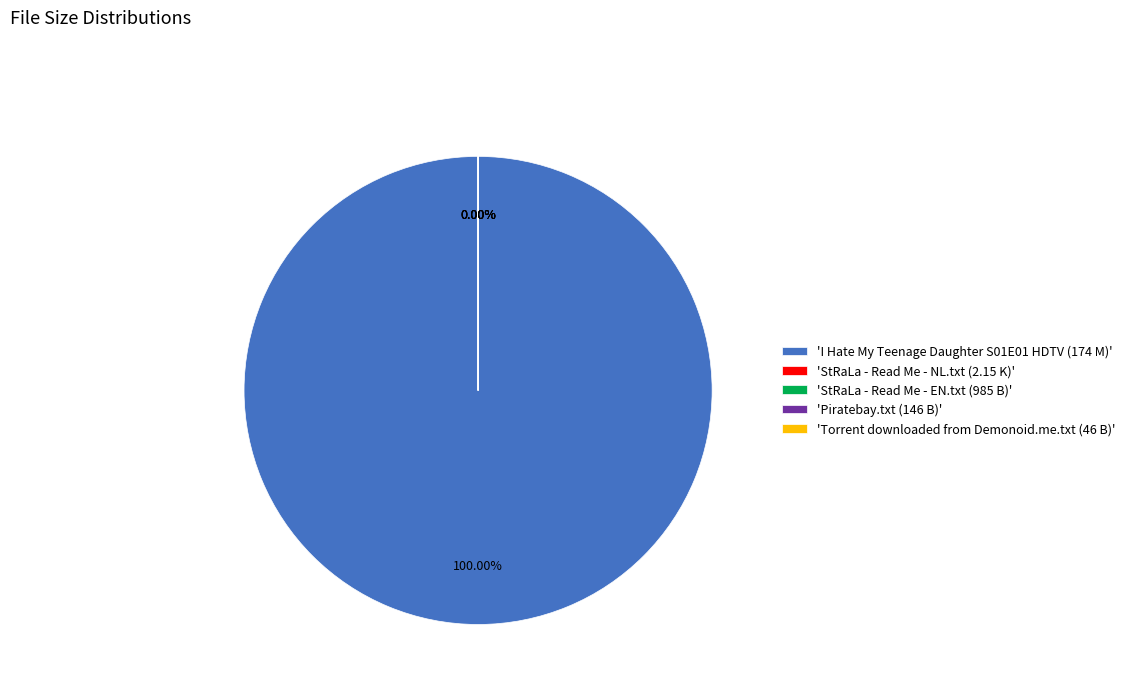

To the nearest percent, what is the combined percentage of I Hate My Teenage Daughter S01E01 HDTV (174 M) and StRaLa - Read Me - EN.txt (985 B)?

100%